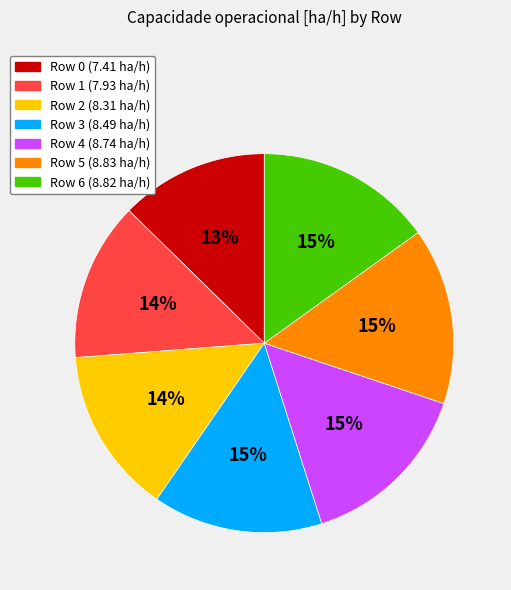

Is there any slice that represents more than half of the pie?

No